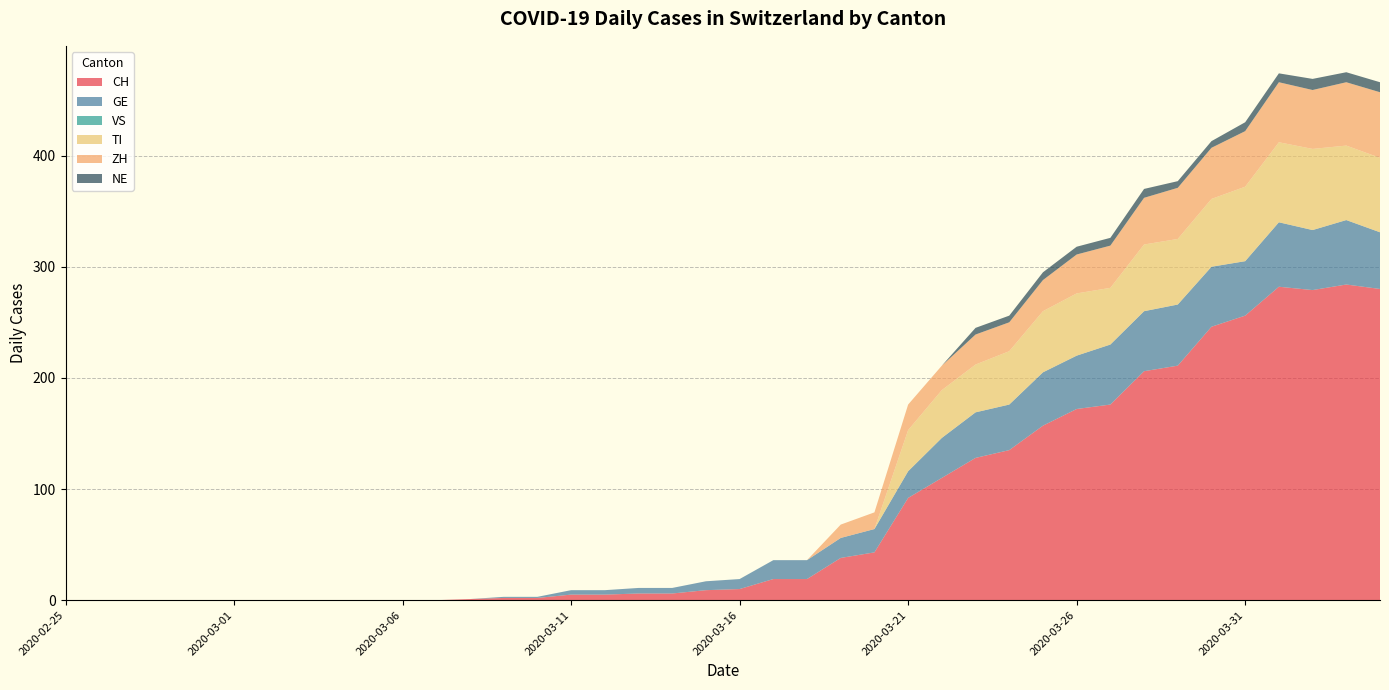

Reading right to left, list all the values displayed in this chart.

CH: 280	284	279	282	256	246	211	206	176	172	157	135	128	110	92	43	38	19	19	10	9	6	6	5	5	2	2	1	0	0	0	0	0	0	0	0	0	0	0	0
GE: 51	58	54	58	49	54	55	54	54	48	48	41	41	36	24	21	18	17	17	9	8	5	5	4	4	1	1	0	0	0	0	0	0	0	0	0	0	0	0	0
VS: 0	0	0	0	0	0	0	0	0	0	0	0	0	0	0	0	0	0	0	0	0	0	0	0	0	0	0	0	0	0	0	0	0	0	0	0	0	0	0	0
TI: 67	67	73	72	67	61	59	60	51	56	55	48	43	43	37	0	0	0	0	0	0	0	0	0	0	0	0	0	0	0	0	0	0	0	0	0	0	0	0	0
ZH: 59	57	53	54	50	46	46	42	38	35	28	26	27	22	23	15	12	0	0	0	0	0	0	0	0	0	0	0	0	0	0	0	0	0	0	0	0	0	0	0
NE: 9	9	10	8	8	6	6	8	7	7	7	6	6	0	0	0	0	0	0	0	0	0	0	0	0	0	0	0	0	0	0	0	0	0	0	0	0	0	0	0